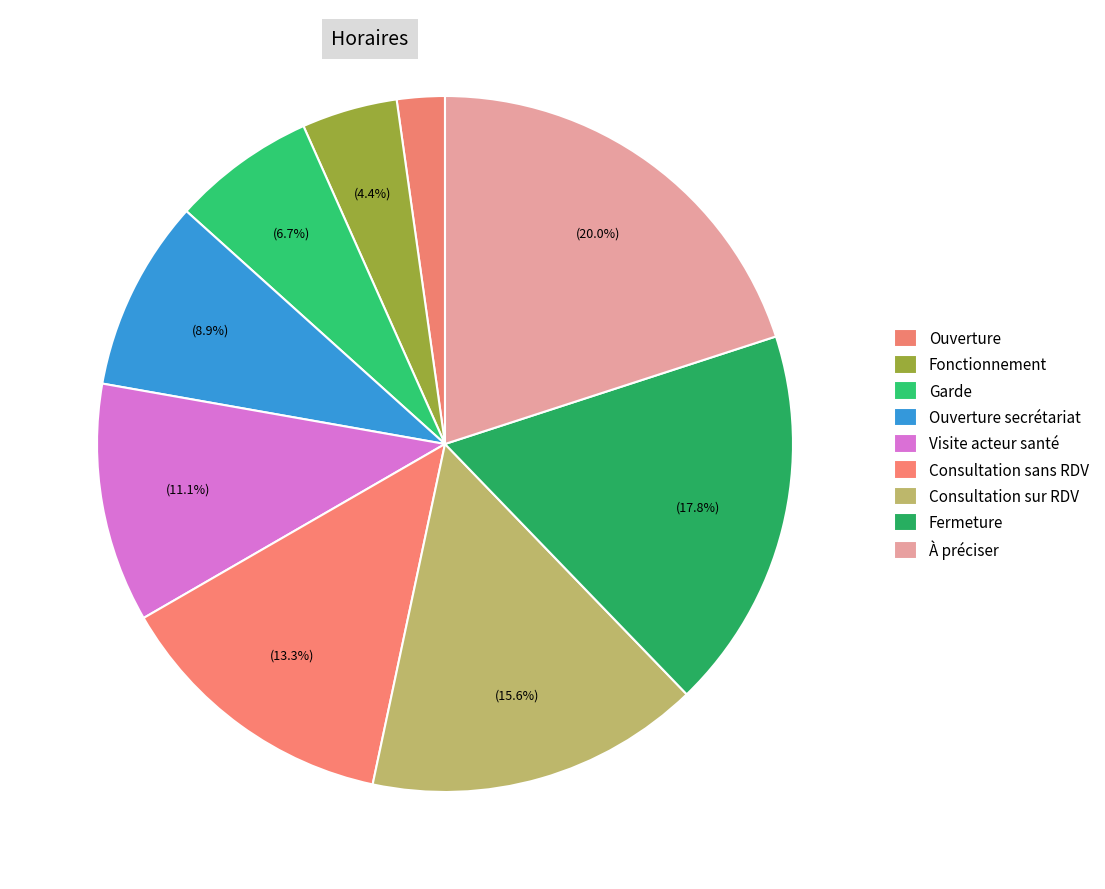

How many slices are in this pie chart?

9